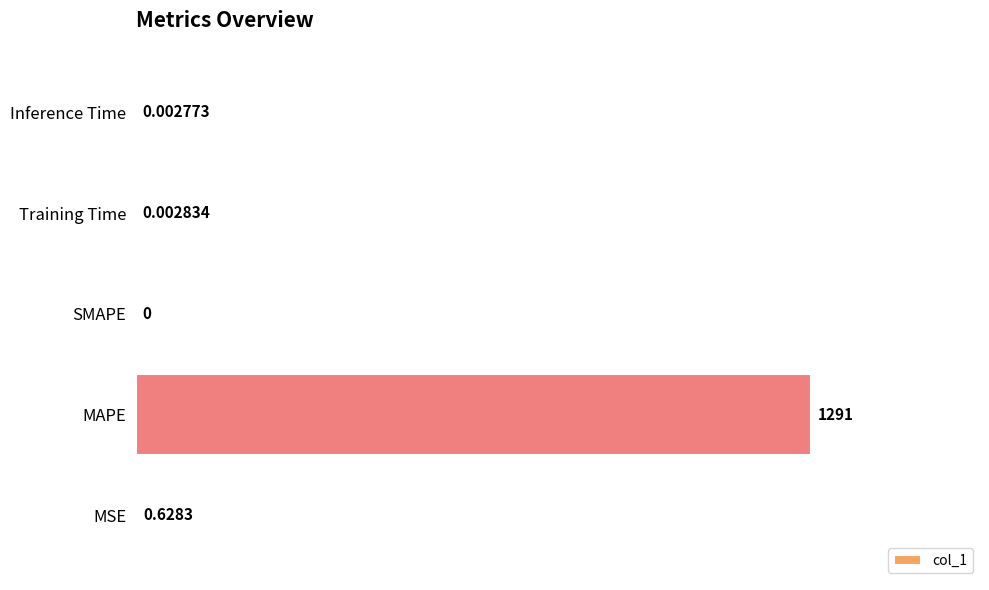

At which category does the chart reach its peak across all series?

MAPE